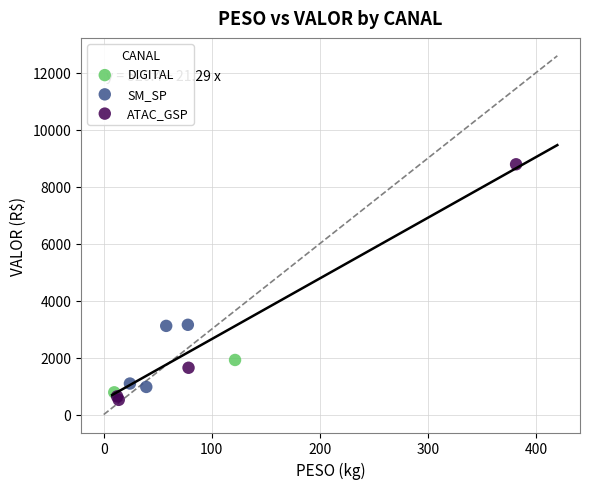

Which series reaches the maximum Y coordinate?

ATAC_GSP